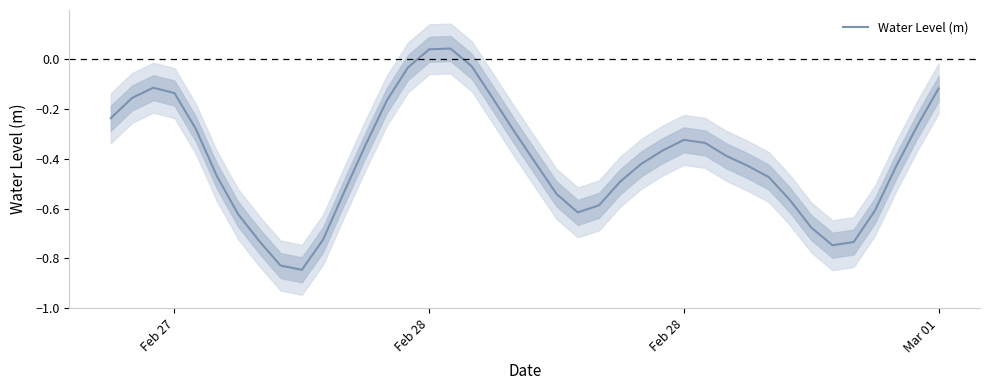

Is this an area chart (filled region under the line)?

No